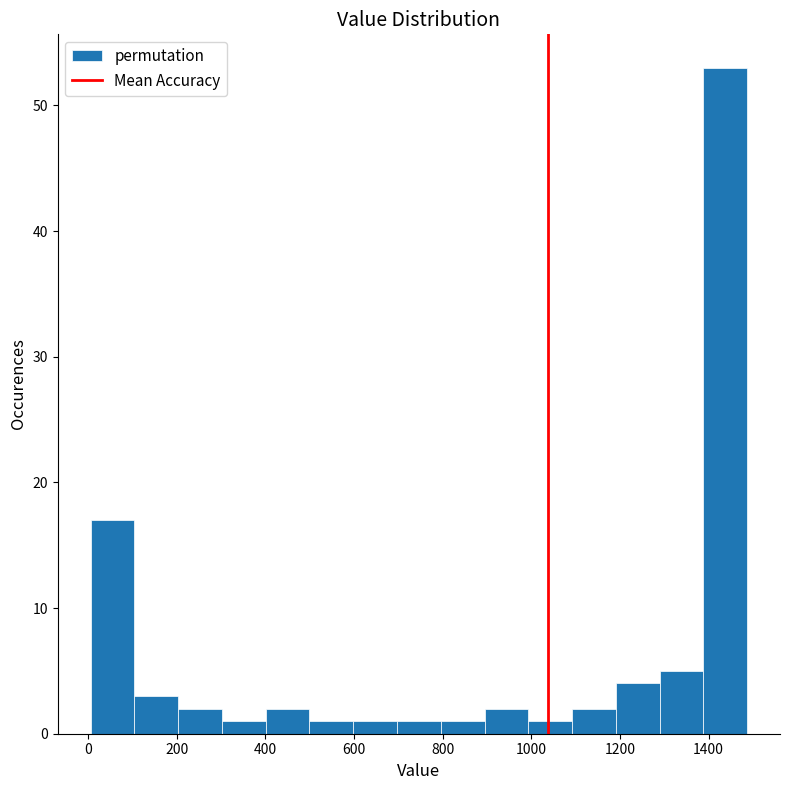

Reading left to right, transcribe this chart: for each bar, give the range it covers on the x-axis and its height. Neither the bar edges nor the heights are printed on the chart, so give them approximately, as read against the axes.

0 to 100: 17
100 to 200: 3
200 to 300: 2
300 to 400: 1
400 to 500: 2
500 to 600: 1
600 to 700: 1
700 to 800: 1
800 to 900: 1
900 to 1000: 2
1000 to 1100: 1
1100 to 1200: 2
1200 to 1280: 4
1280 to 1380: 5
1380 to 1480: 53